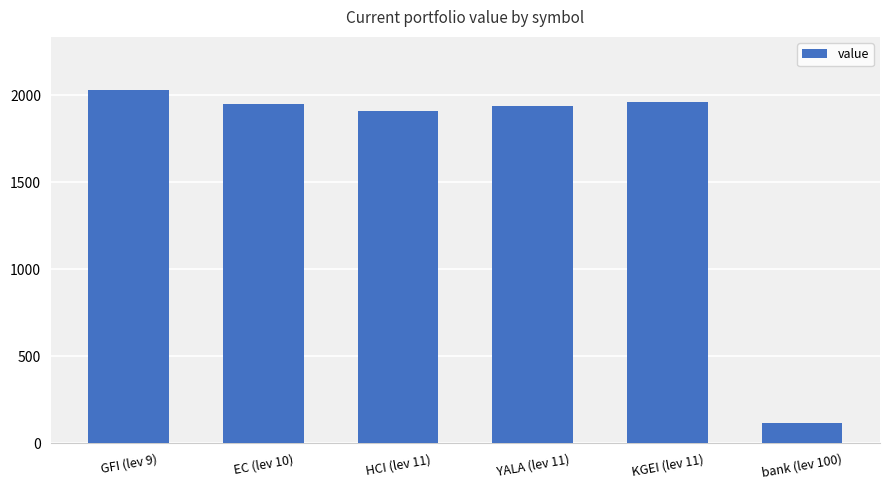

What is the difference between the second highest and second lowest values?

55.0